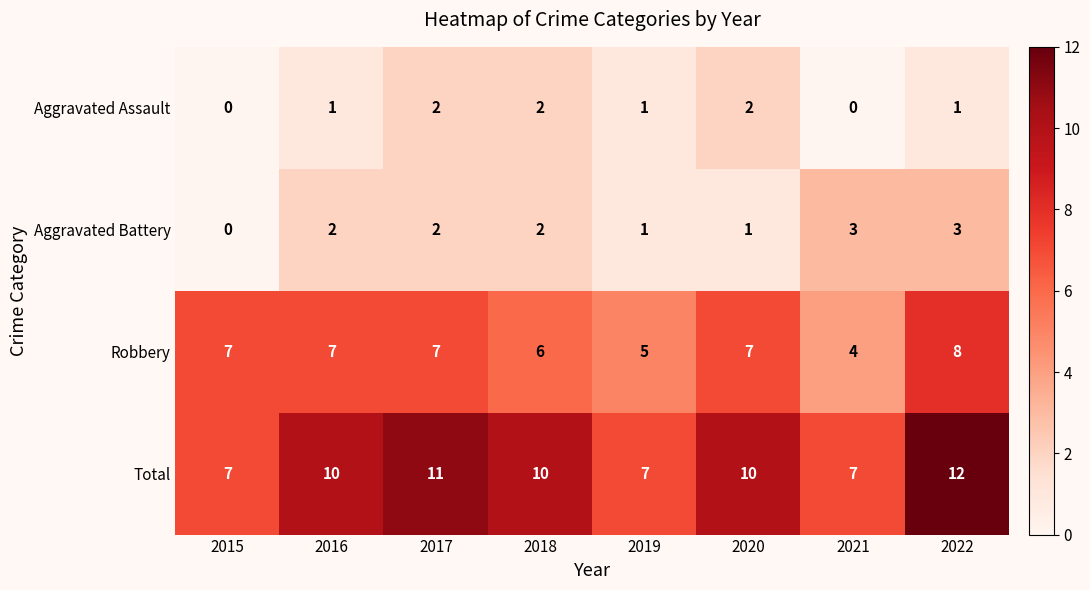

What is the difference between the highest and lowest values at 2021?

7